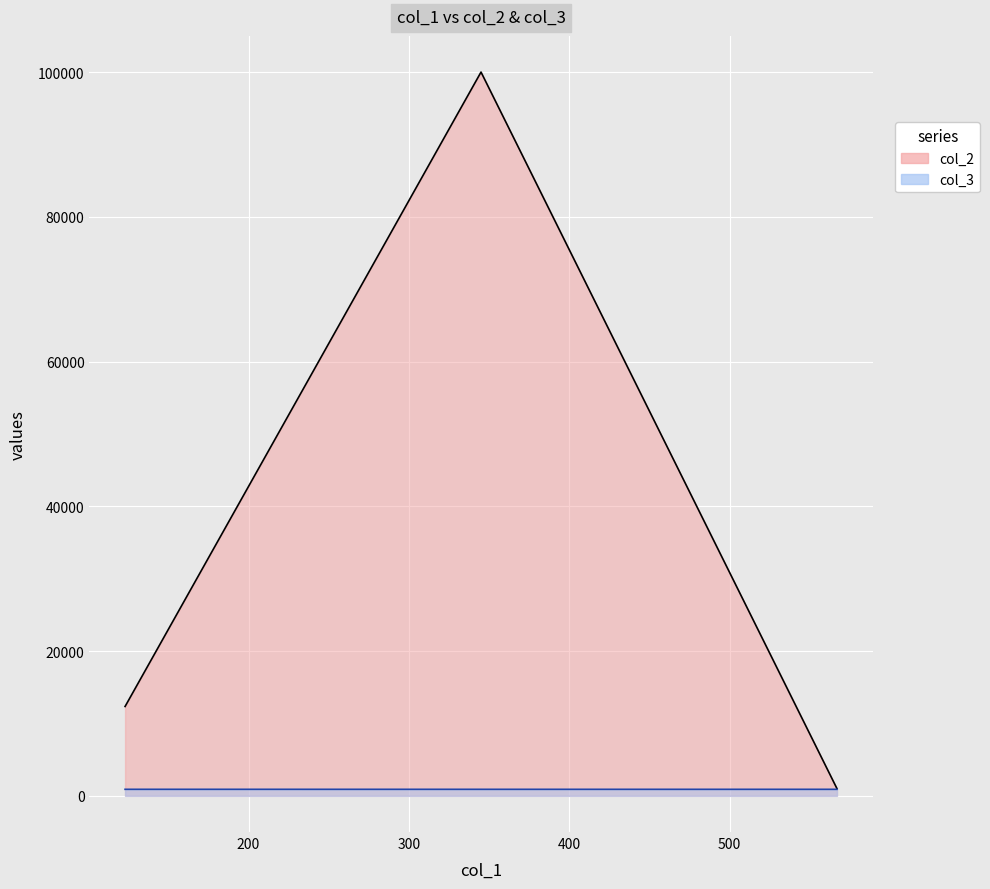

At which category does the chart reach its peak across all series?

345